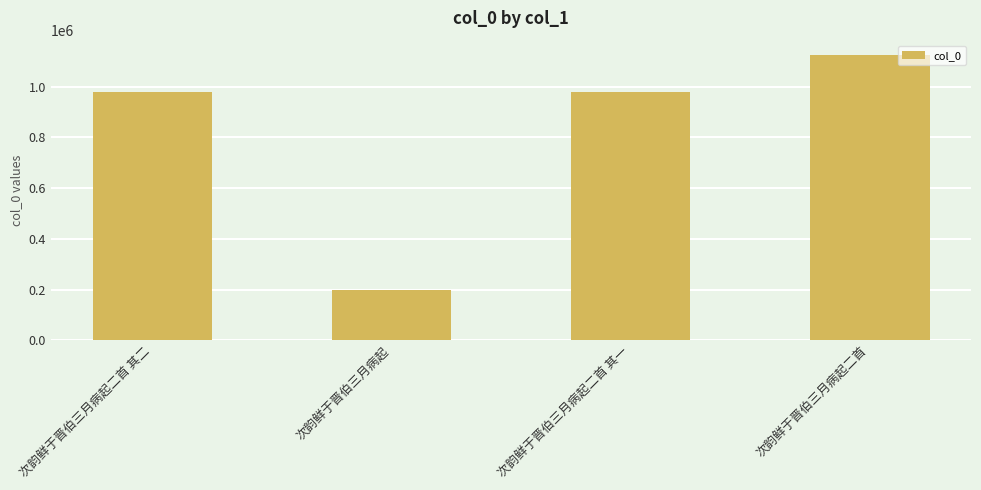

What is the label of the 4th bar from the left?

次韵鲜于晋伯三月病起二首